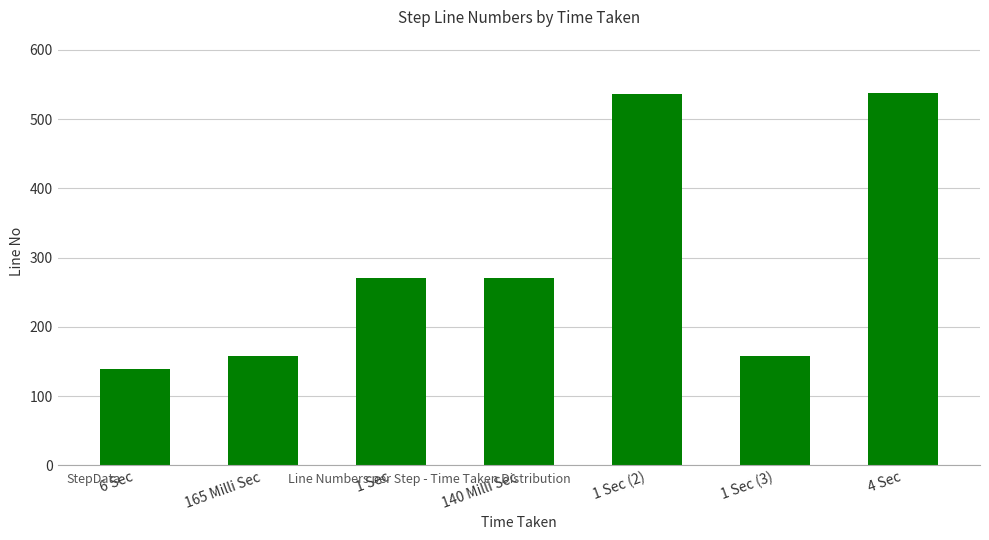

What value does the data have at 6 Sec, to the nearest 10?

140